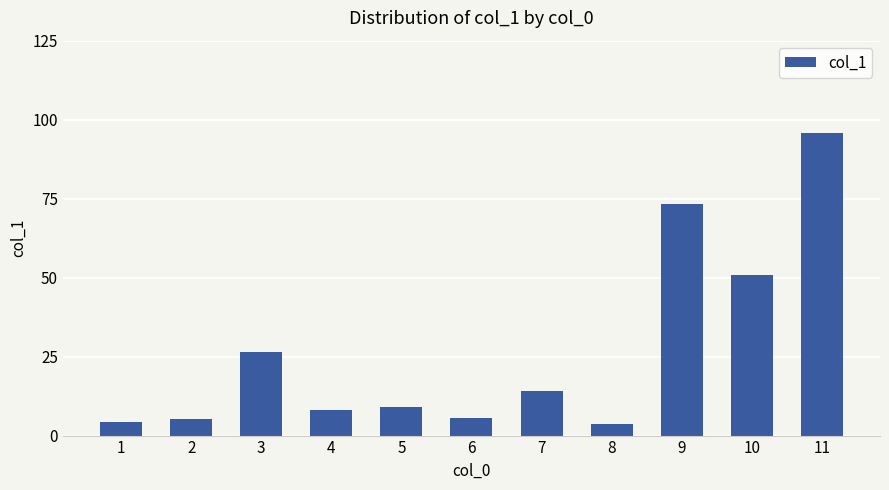

Reading left to right, list all the values displayed in this chart.

1=4.4	2=5.2	3=26.6	4=8.2	5=9.1	6=5.7	7=14.0	8=3.6	9=73.3	10=50.9	11=95.8